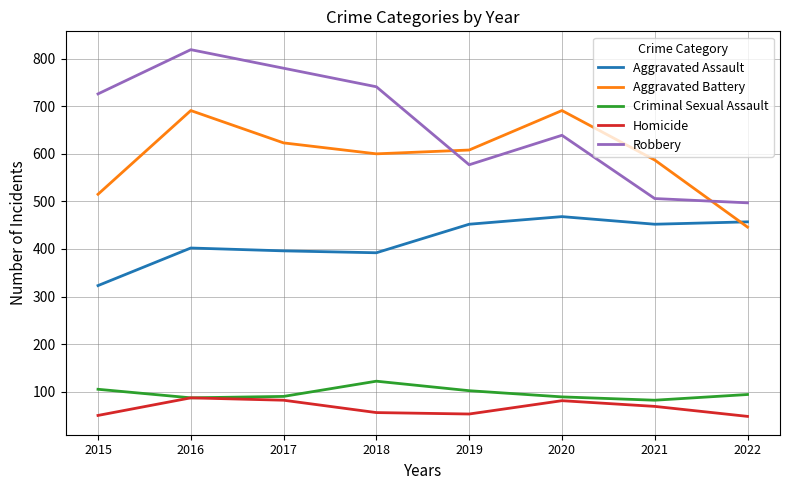

The Criminal Sexual Assault series shows 44 at 2020. True or false?

False